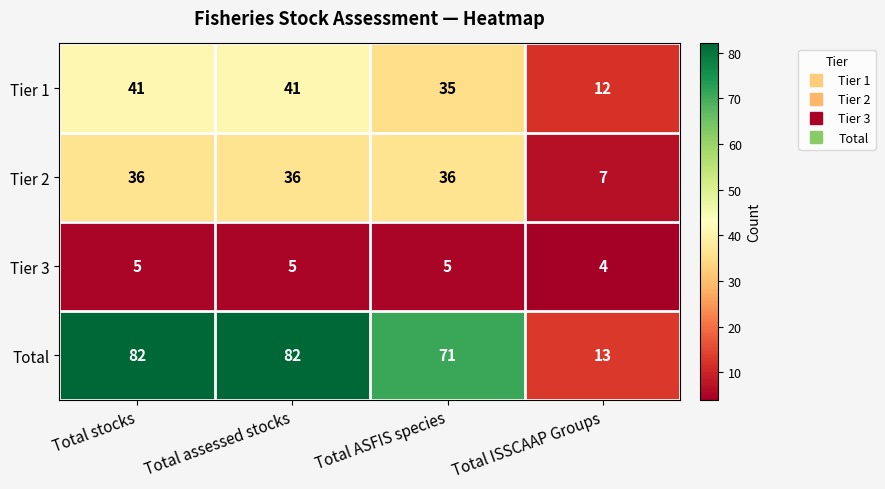

Reading left to right, what are all the values shown in this chart?

Tier 1: 41	41	35	12
Tier 2: 36	36	36	7
Tier 3: 5	5	5	4
Total: 82	82	71	13